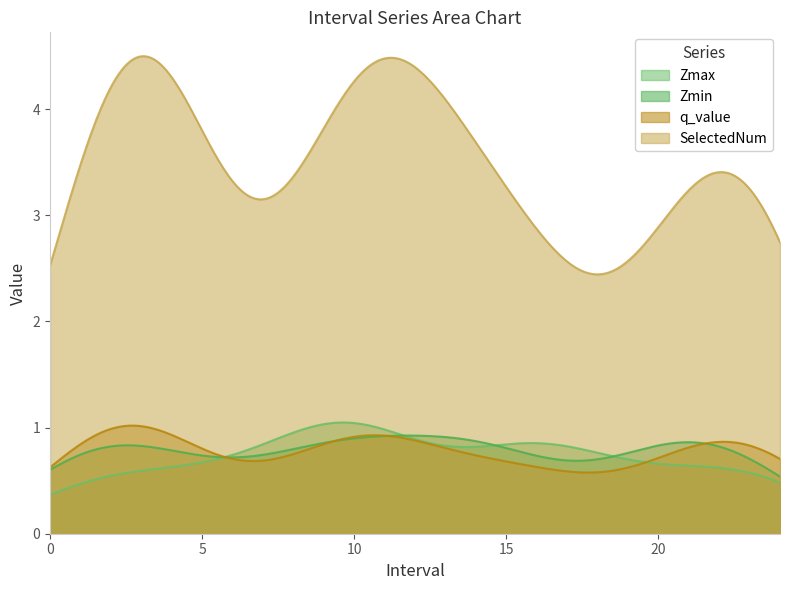

Which series has the largest total across all categories?

SelectedNum